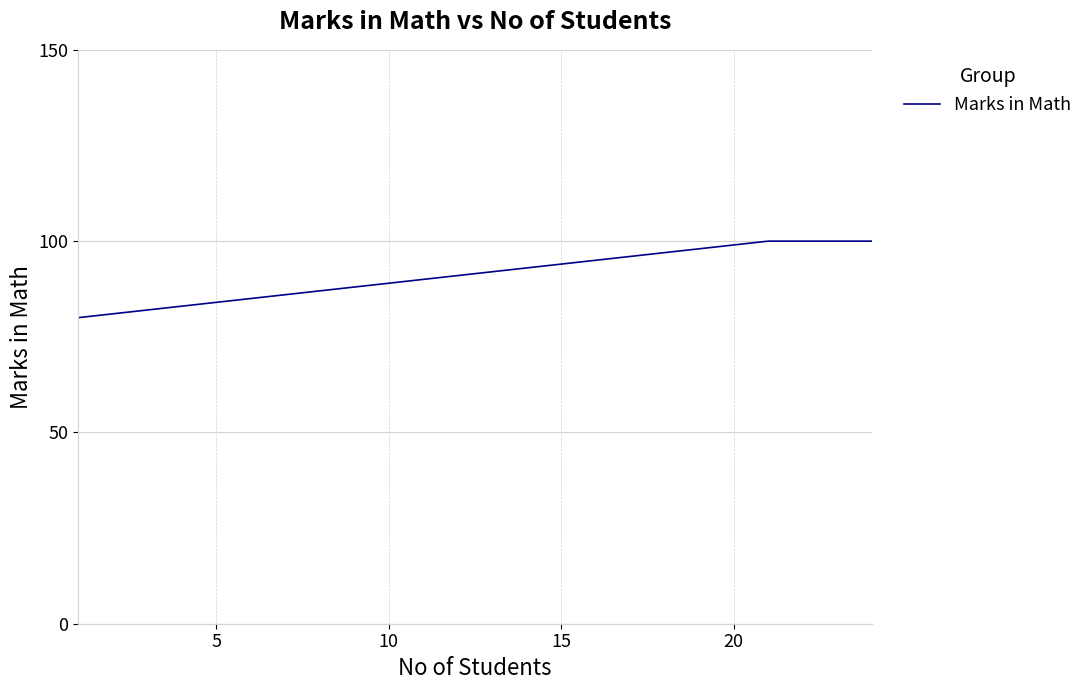

What is the minimum value shown in the chart?

80